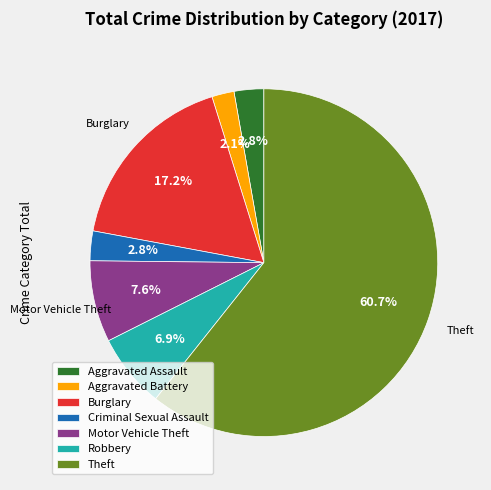

What percentage is the Aggravated Battery slice, to the nearest percent?

2%